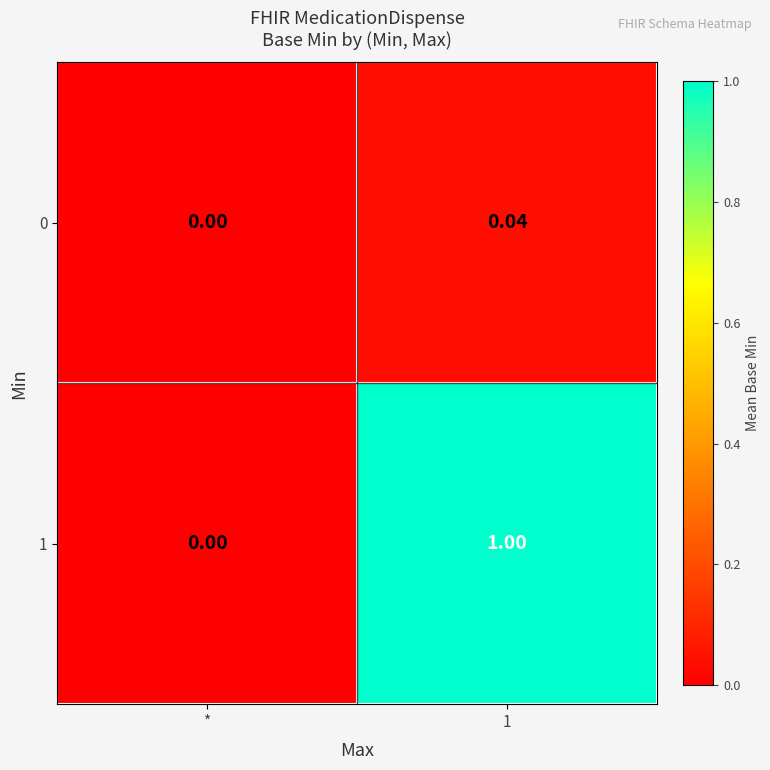

Which series changed the most between * and 1?

1